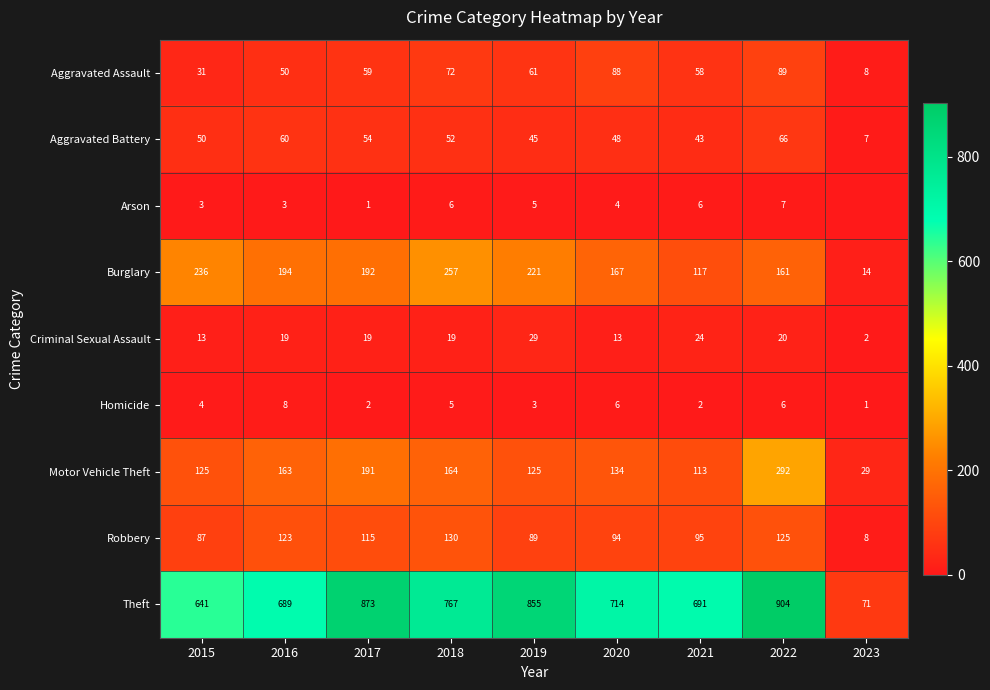

Is the value of Motor Vehicle Theft at 2020 greater than the value of Criminal Sexual Assault at 2016?

Yes